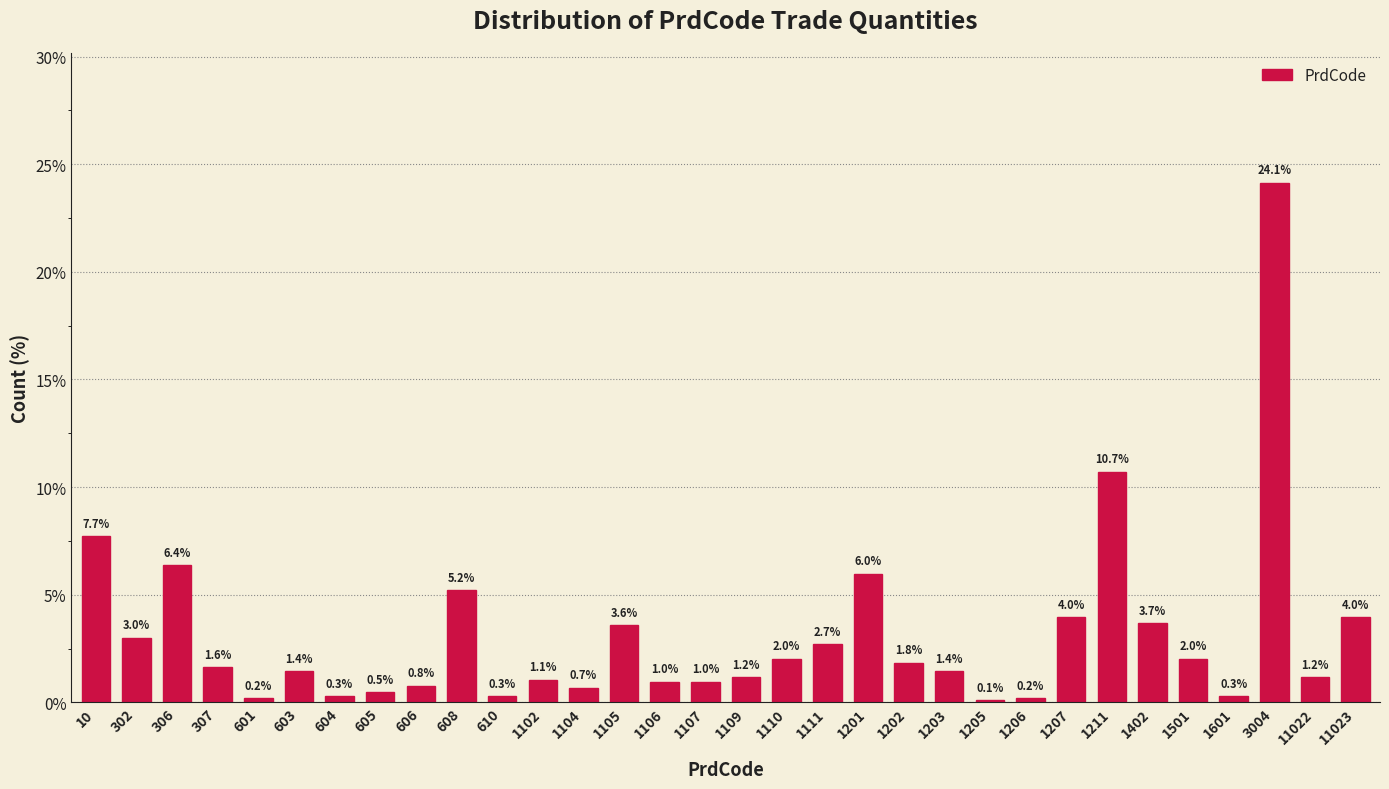

Reading left to right, transcribe all the data shown in this chart.

7.7	3.0	6.4	1.6	0.2	1.4	0.3	0.5	0.8	5.2	0.3	1.1	0.7	3.6	1.0	1.0	1.2	2.0	2.7	6.0	1.8	1.4	0.1	0.2	4.0	10.7	3.7	2.0	0.3	24.1	1.2	4.0